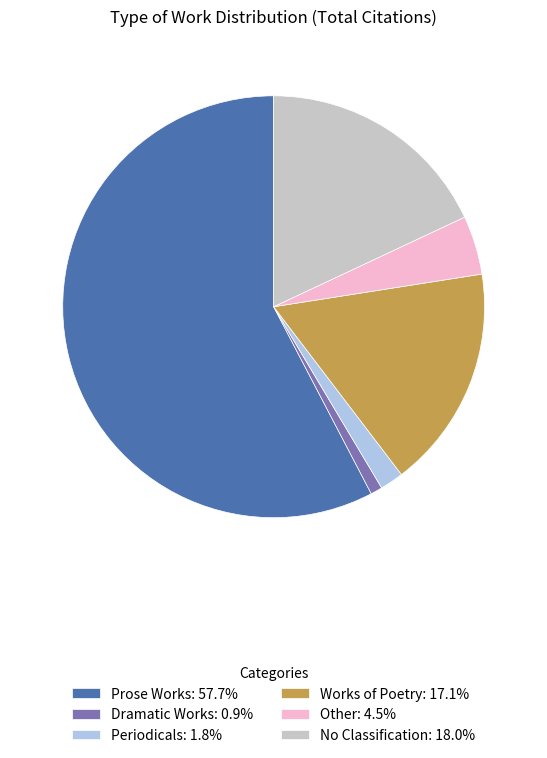

Rank the categories by value from highest to lowest.

Prose Works, No Classification, Works of Poetry, Other, Periodicals, Dramatic Works